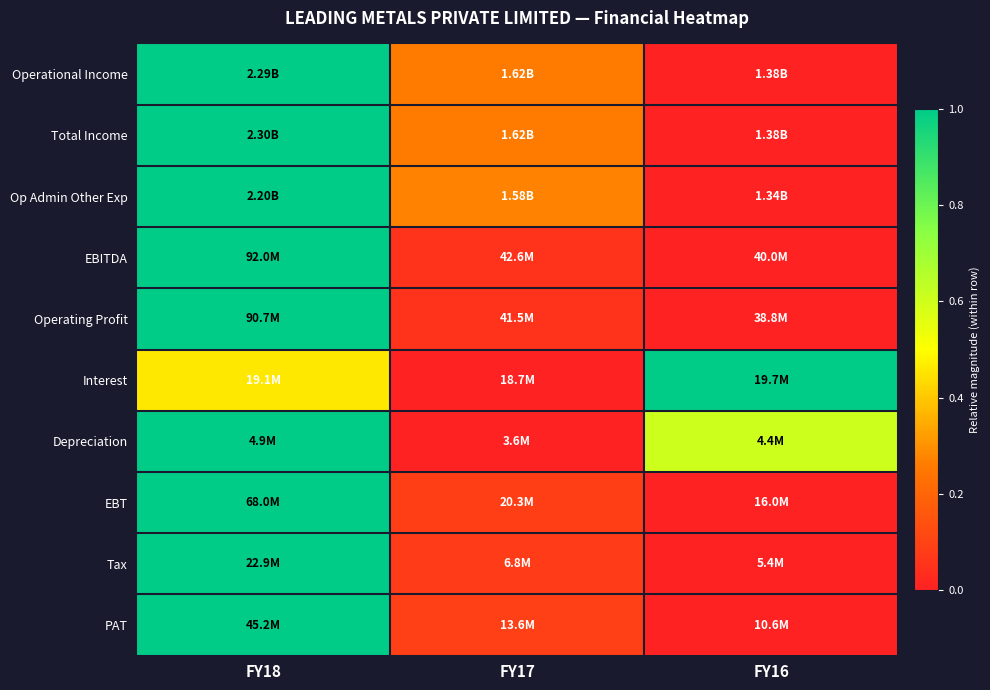

Which label corresponds to the smallest value in the chart?

FY16